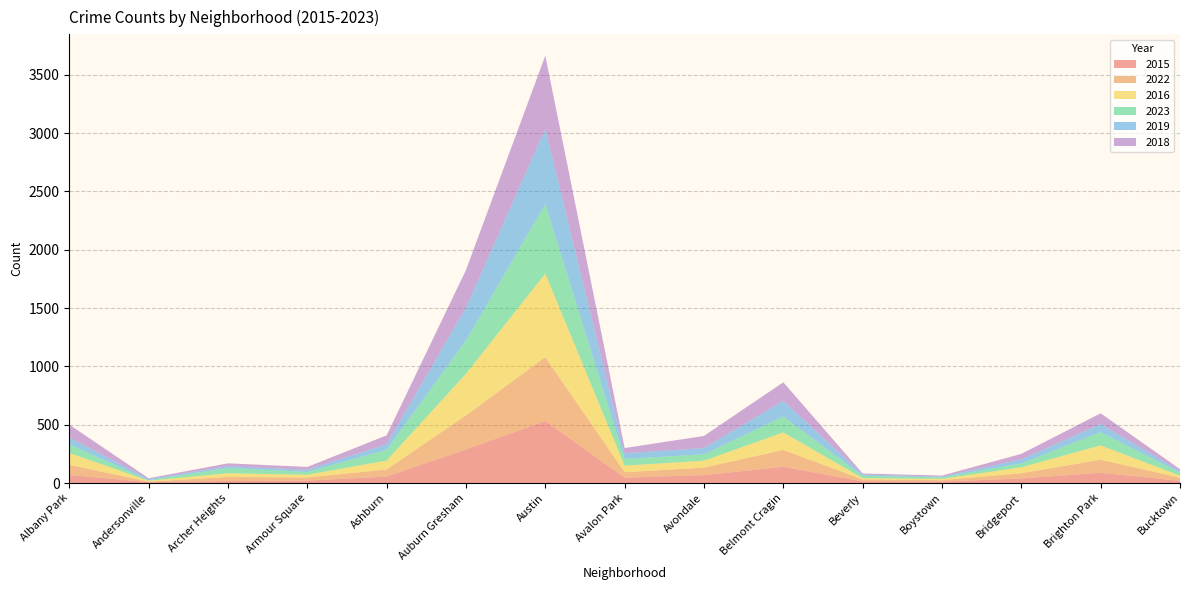

Reading left to right, list all the values displayed in this chart.

2015: Albany Park=69	Andersonville=8	Archer Heights=17	Armour Square=21	Ashburn=56	Auburn Gresham=288	Austin=532	Avalon Park=46	Avondale=68	Belmont Cragin=139	Beverly=15	Boystown=12	Bridgeport=40	Brighton Park=88	Bucktown=19
2022: Albany Park=87	Andersonville=4	Archer Heights=35	Armour Square=27	Ashburn=60	Auburn Gresham=292	Austin=547	Avalon Park=47	Avondale=64	Belmont Cragin=145	Beverly=16	Boystown=13	Bridgeport=44	Brighton Park=112	Bucktown=26
2016: Albany Park=102	Andersonville=8	Archer Heights=32	Armour Square=23	Ashburn=77	Auburn Gresham=357	Austin=717	Avalon Park=56	Avondale=60	Belmont Cragin=150	Beverly=11	Boystown=11	Bridgeport=51	Brighton Park=123	Bucktown=18
2023: Albany Park=74	Andersonville=4	Archer Heights=45	Armour Square=24	Ashburn=92	Auburn Gresham=287	Austin=597	Avalon Park=58	Avondale=54	Belmont Cragin=137	Beverly=20	Boystown=13	Bridgeport=33	Brighton Park=114	Bucktown=25
2019: Albany Park=59	Andersonville=10	Archer Heights=15	Armour Square=18	Ashburn=48	Auburn Gresham=278	Austin=643	Avalon Park=48	Avondale=54	Belmont Cragin=134	Beverly=11	Boystown=6	Bridgeport=35	Brighton Park=69	Bucktown=16
2018: Albany Park=110	Andersonville=7	Archer Heights=25	Armour Square=25	Ashburn=76	Auburn Gresham=324	Austin=628	Avalon Park=45	Avondale=104	Belmont Cragin=159	Beverly=9	Boystown=9	Bridgeport=47	Brighton Park=92	Bucktown=15